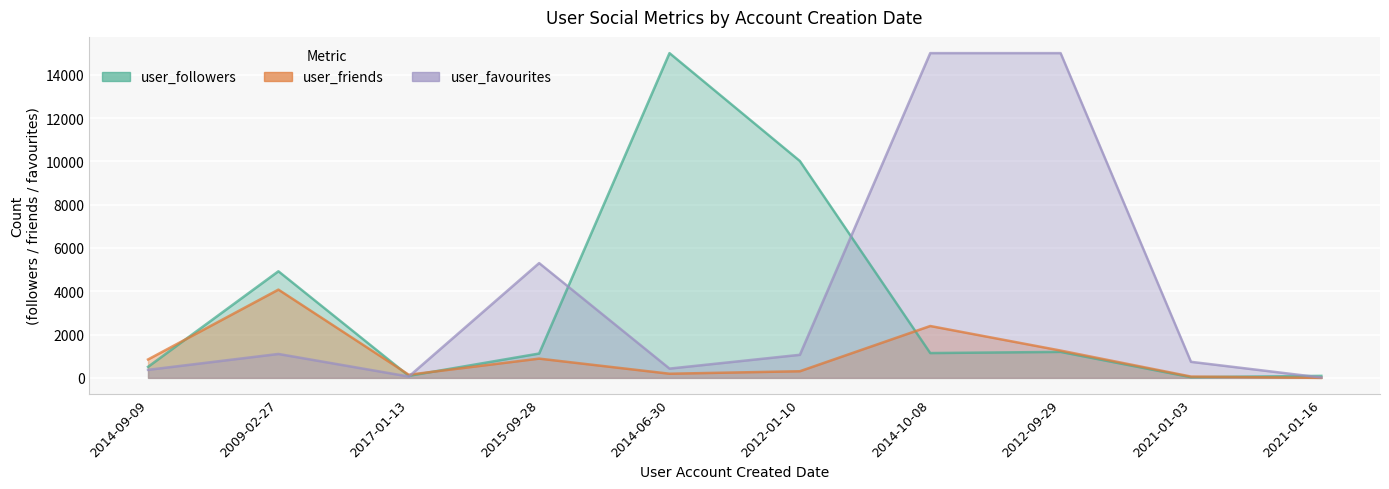

How many lines are shown in the chart?

3